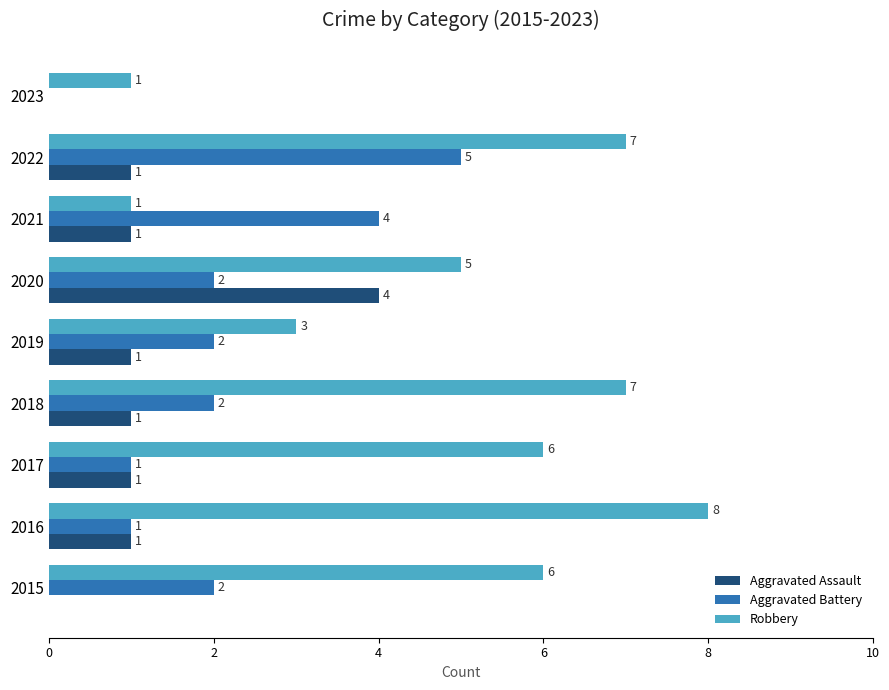

What are all the series names shown in the legend?

Aggravated Assault, Aggravated Battery, Robbery